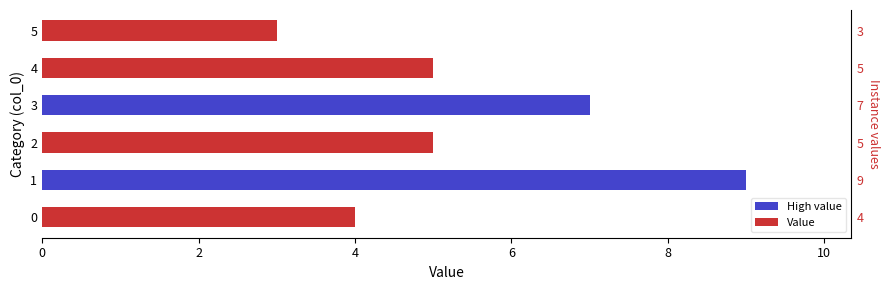

What is the maximum value shown in the chart?

9